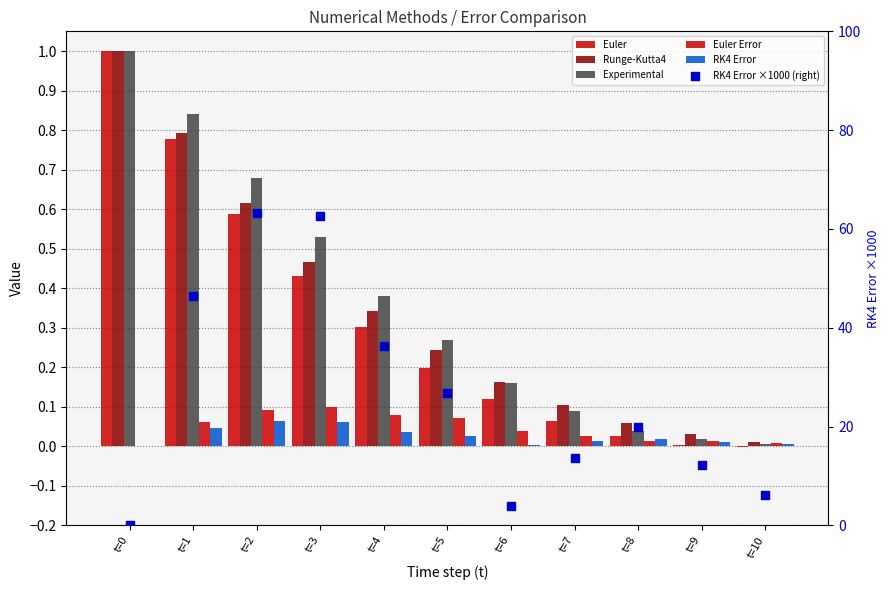

At how many categories does at least one series exceed 27?

4